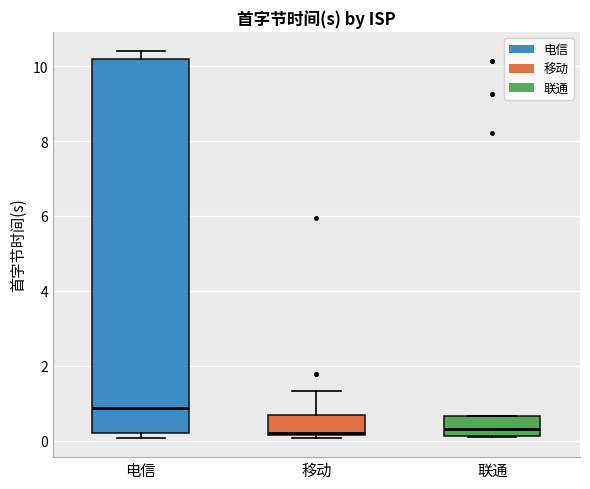

Reading left to right, read every box against the y-axis: the position of its median line, the range the box covers, and the ends of its whiskers. The values are not printed on the chart, so give them approximately, as read against the axis.

电信: median 0.8, box 0.2 to 10.2, whiskers 0.0 to 10.4
移动: median 0.2 (just above the box's lower edge), box 0.2 to 0.6, whiskers 0.0 to 1.4
联通: median 0.4, box 0.2 to 0.6, whiskers 0.0 to 0.6